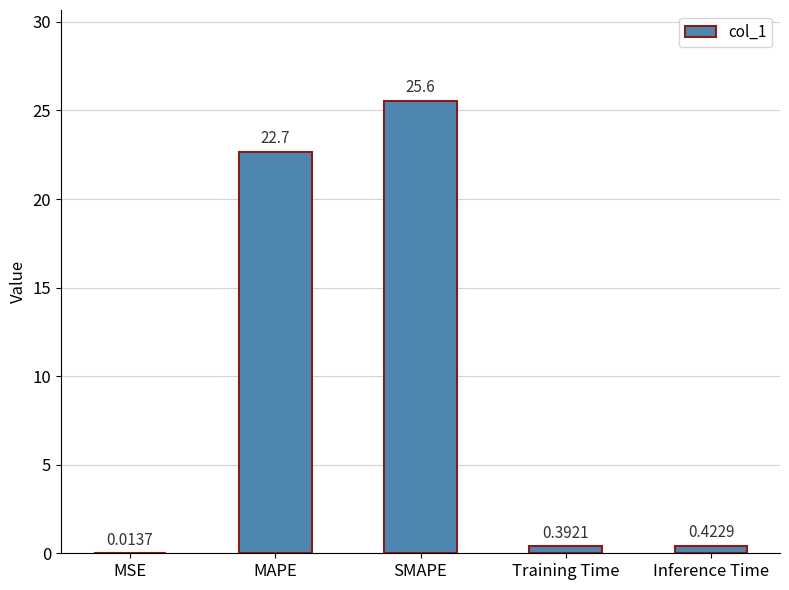

What is the maximum value shown in the chart?

25.6